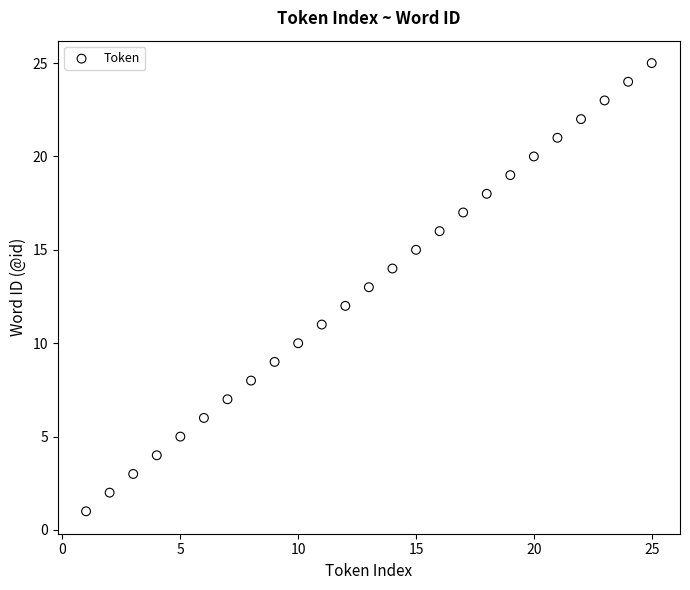

What is the range of Y values (max minus min)?

24